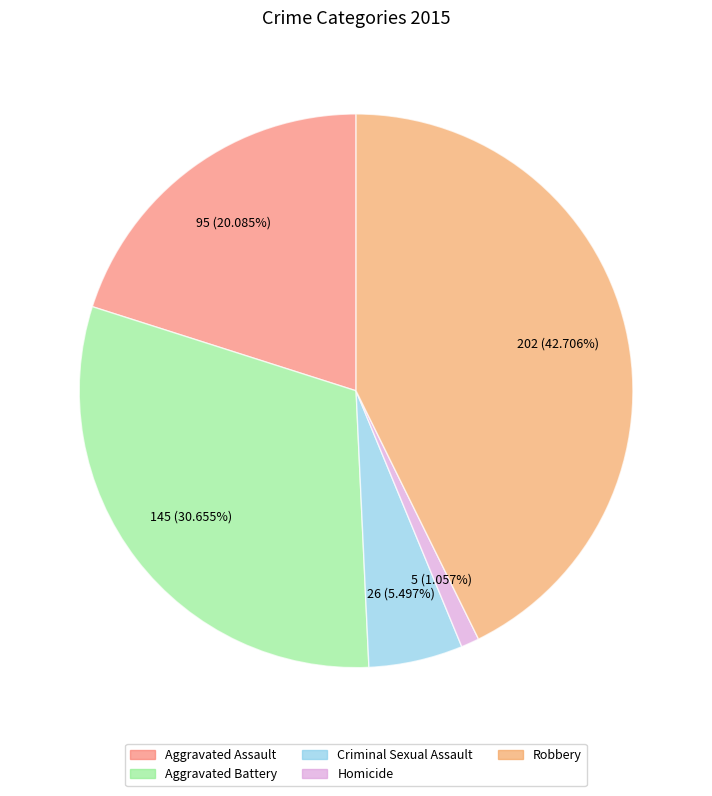

Combined, do Robbery and Criminal Sexual Assault account for over 50%?

No